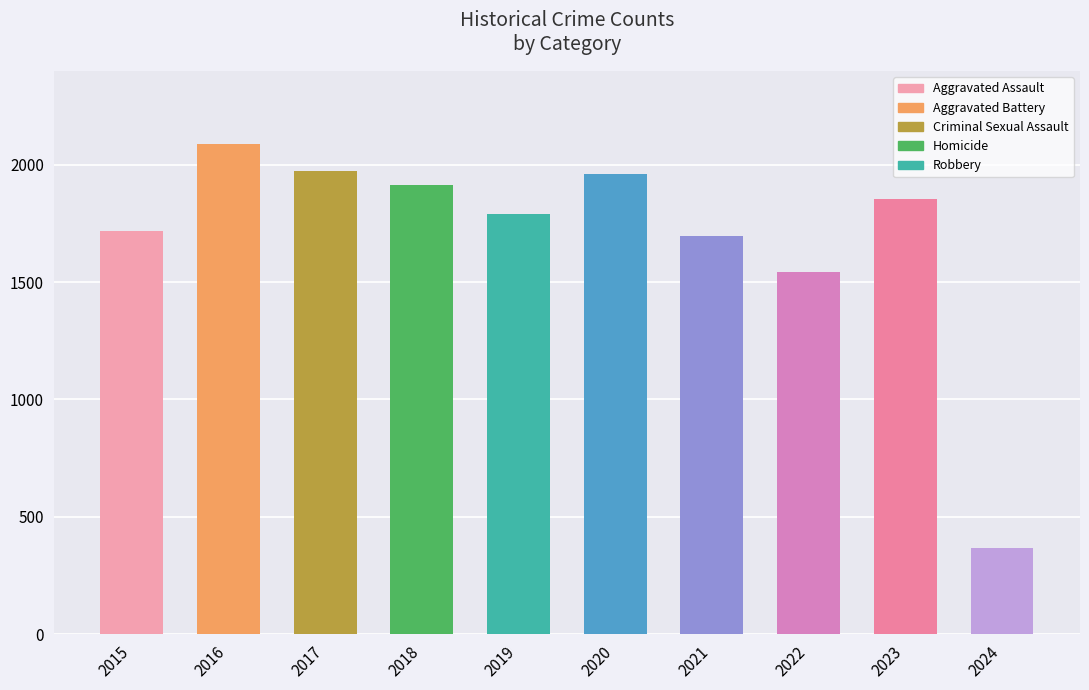

Which has a higher value, 2015 or 2024?

2015